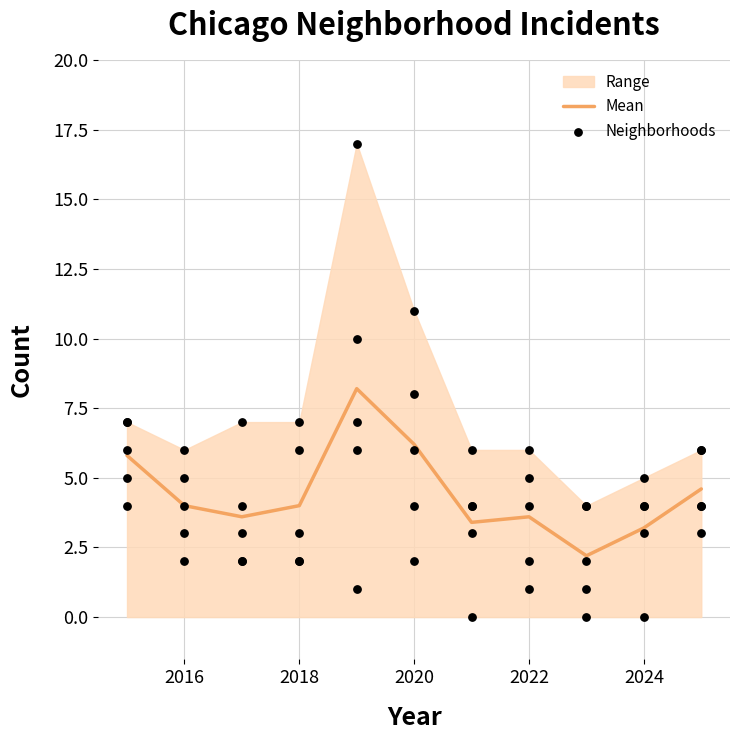

What is the highest value of the Mean series?

8.2